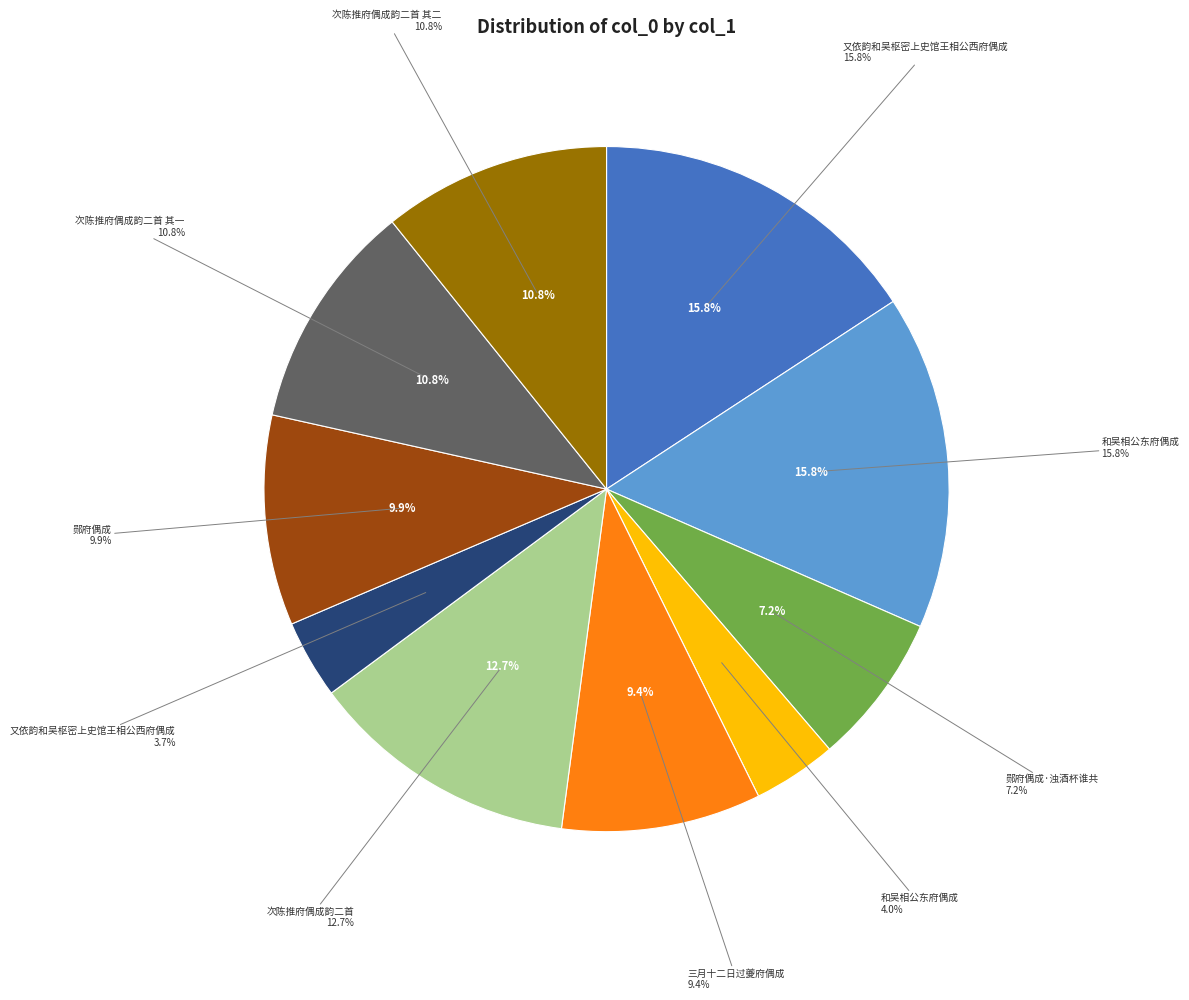

To the nearest percent, what portion does 郧府偶成·浊酒杯谁共 represent?

7%